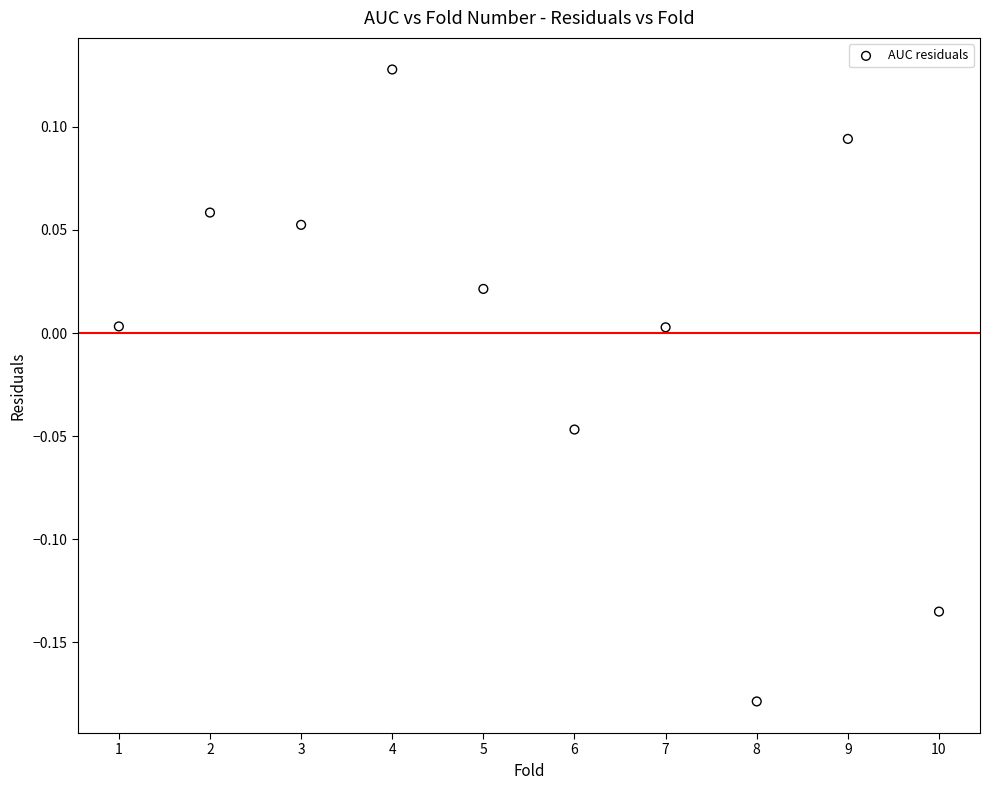

What is the range of Y values (max minus min)?

0.3